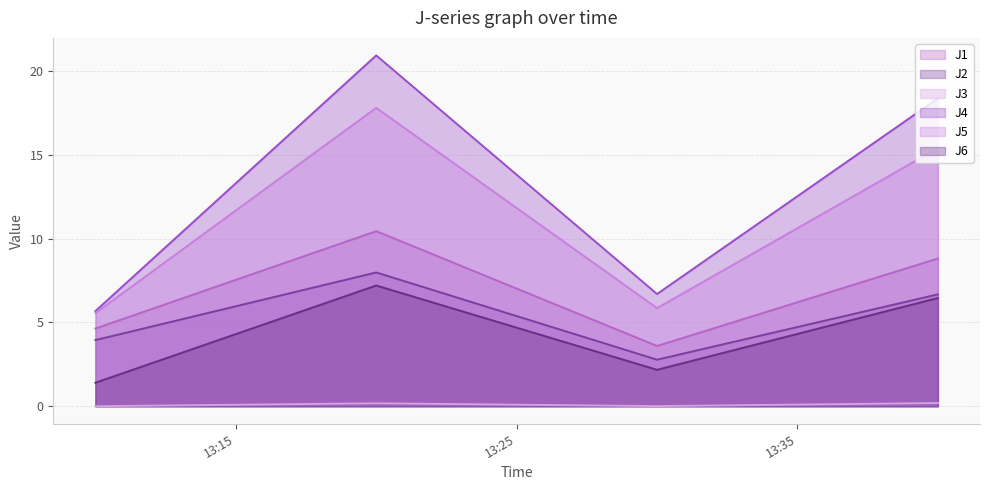

What is the difference between the highest and lowest values at 2023-02-14 13:20:00?

20.8